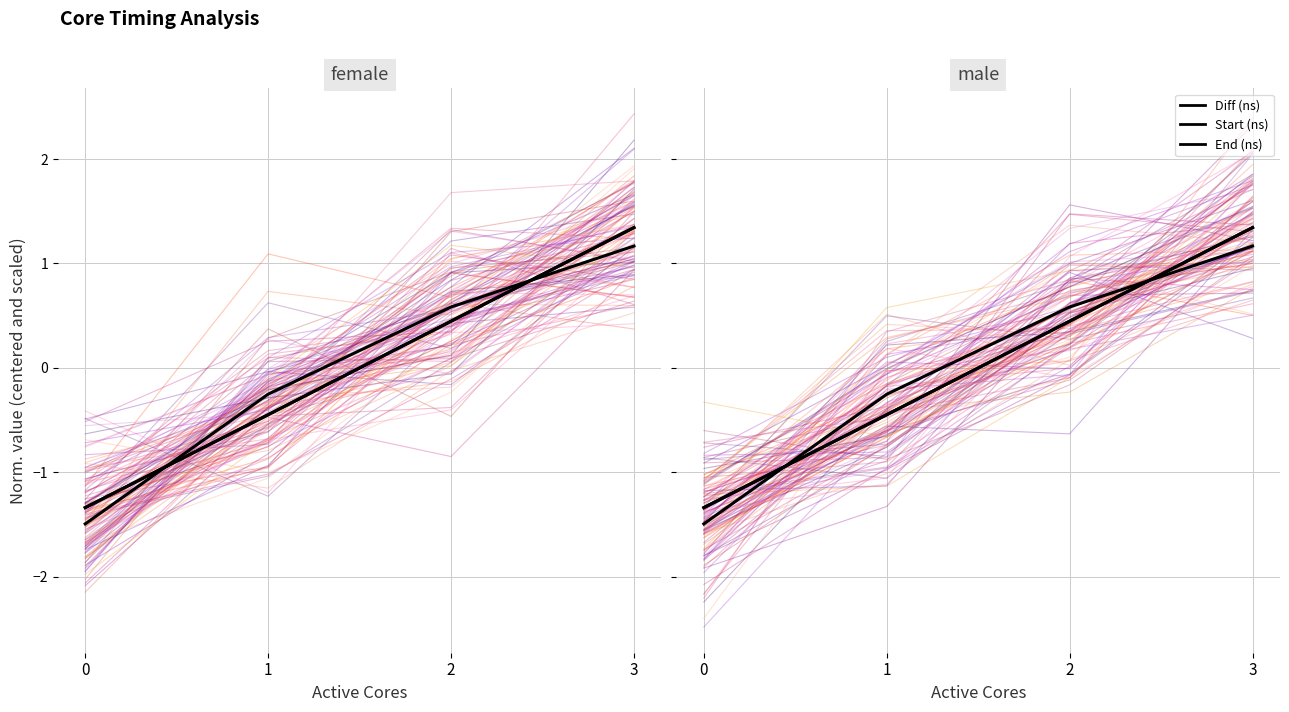

What is the value of the Start (ns) point at the 3rd from the left?

0.4